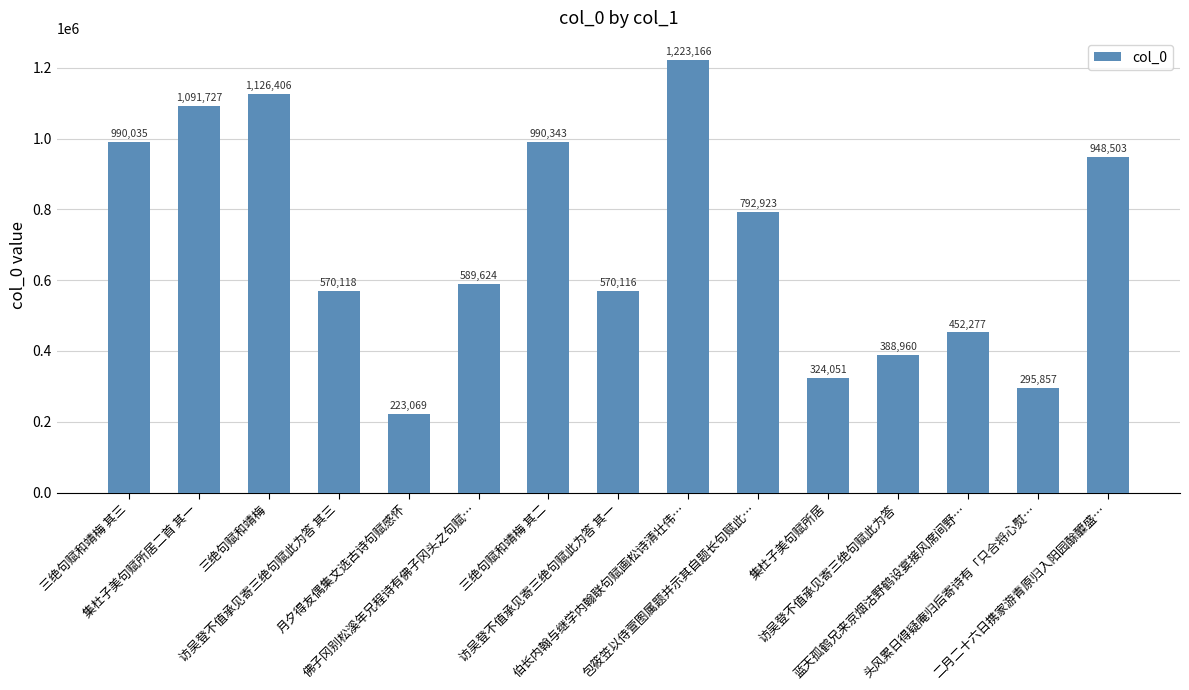

Between 集杜子美句赋所居 and 二月二十六日携家游青原归入阳园酴醾盛…, which is larger?

二月二十六日携家游青原归入阳园酴醾盛…